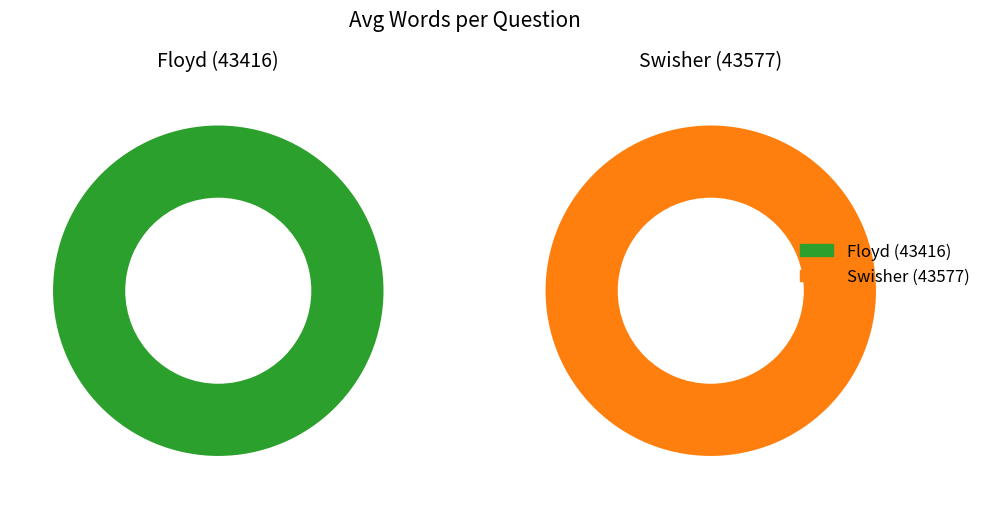

To the nearest percent, what portion does Swisher (43577) represent?

50%